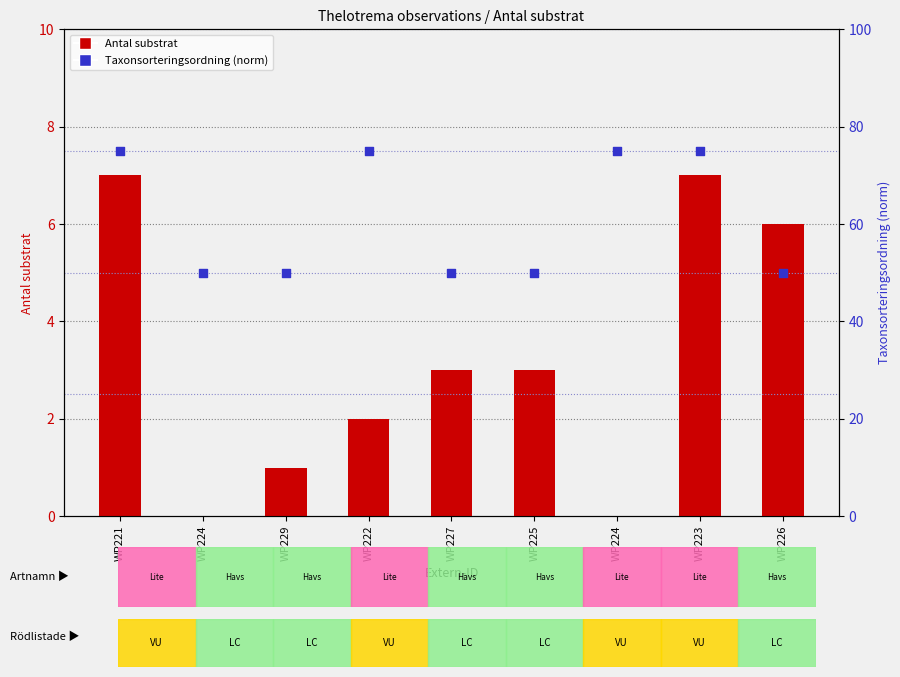

At which category is the sum across all series the highest?

WP221